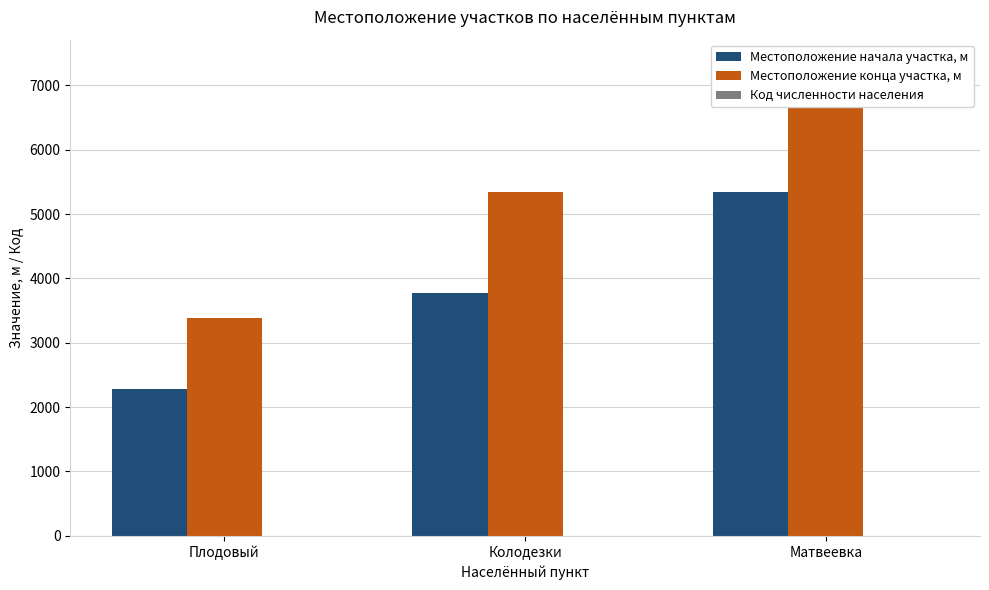

How many data points in Местоположение начала участка, м are above 3768?

1